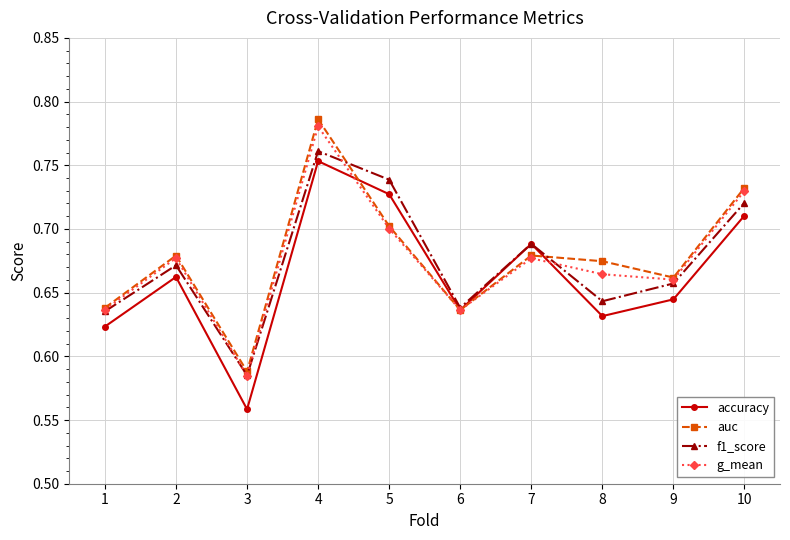

Does the chart display data point markers on the line(s)?

Yes